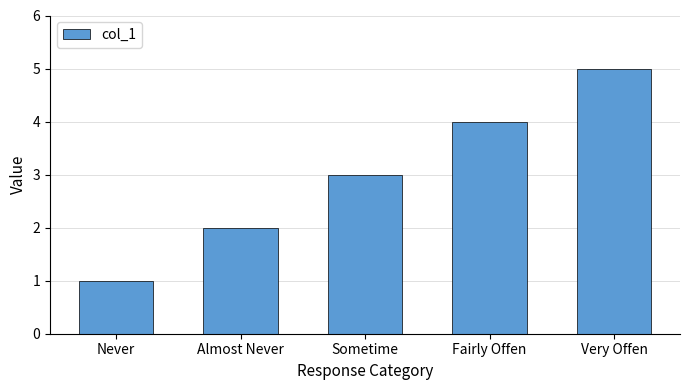

How many values are between 2 and 4?

3